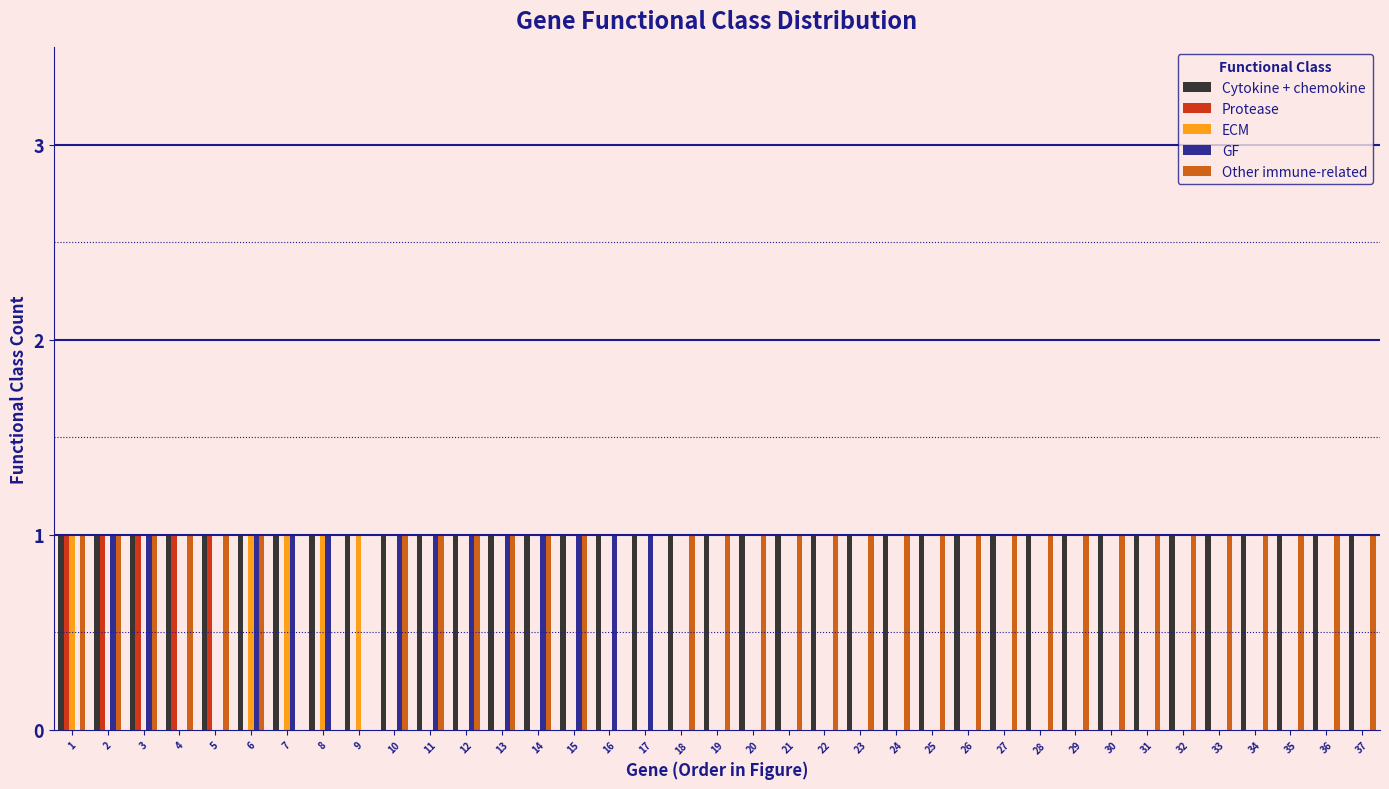

Is it true that Protease equals -1 at 37?

False